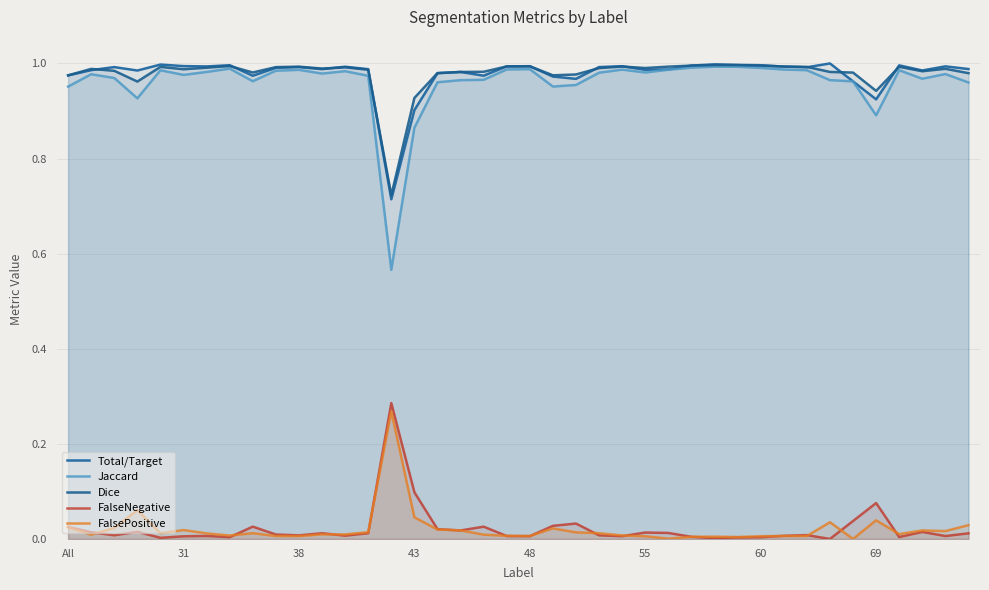

What is the value of the Jaccard point at the 30th from the left?

1.0